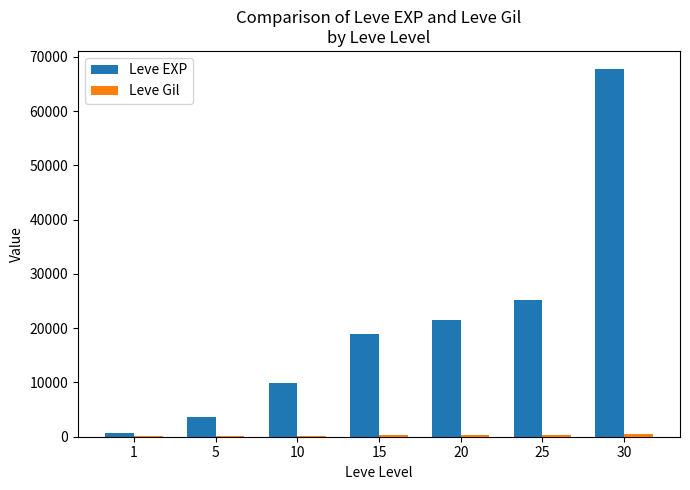

Which series has the widest spread of values?

Leve EXP